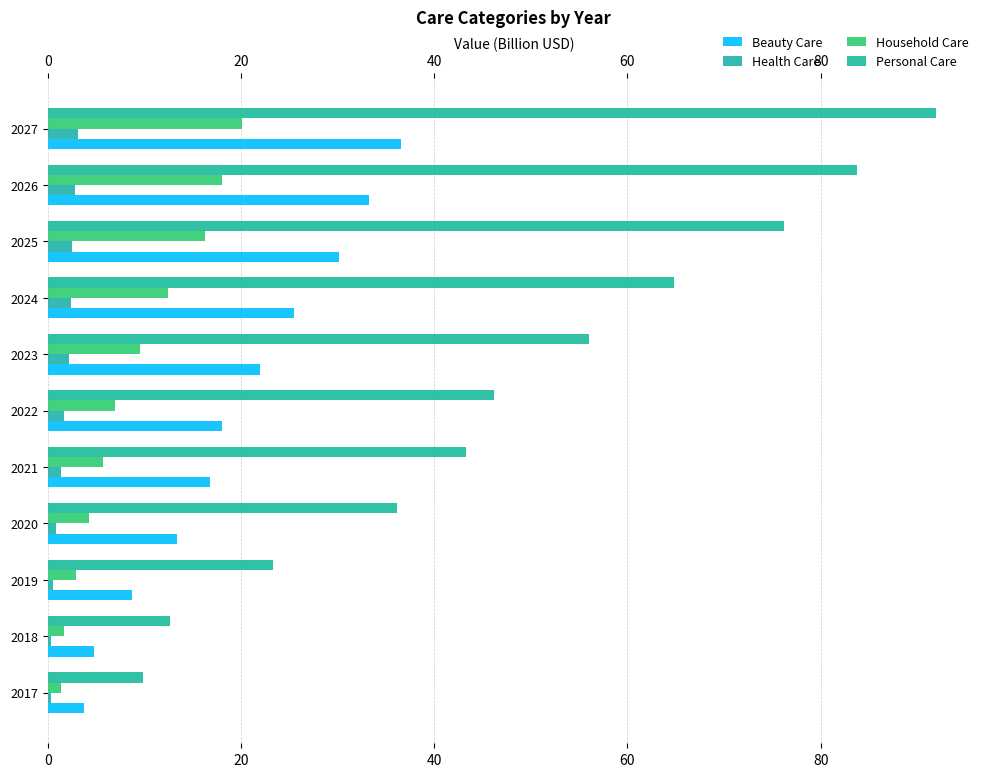

Where is Personal Care nearest to the value 50?

2022